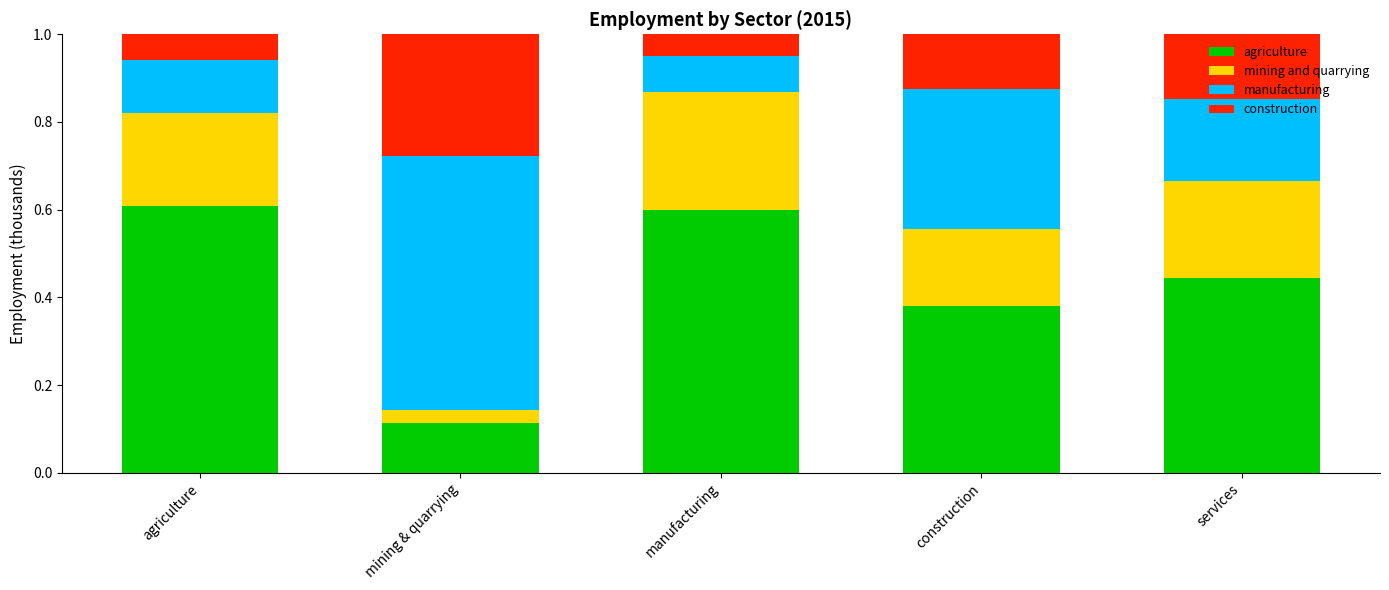

What is the total value across all series at construction?

1.0